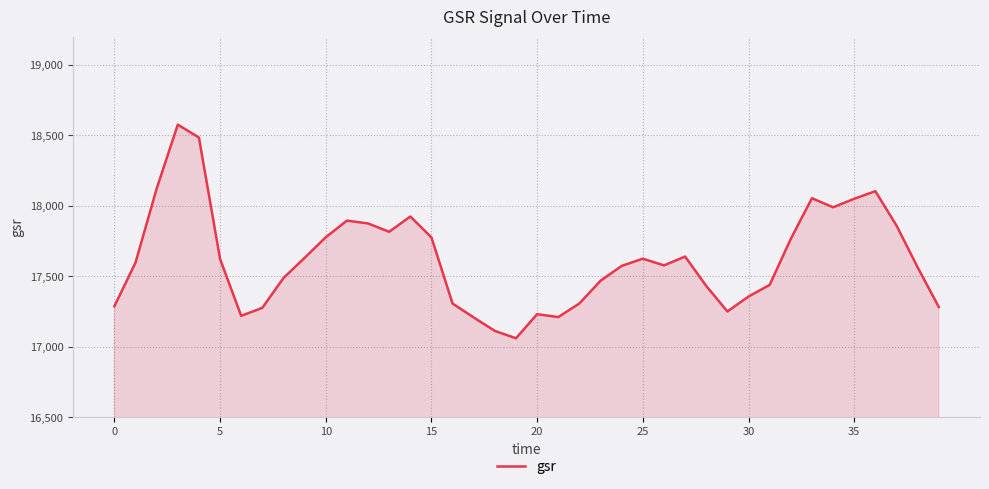

What is the difference between the maximum and minimum values?

1514.6